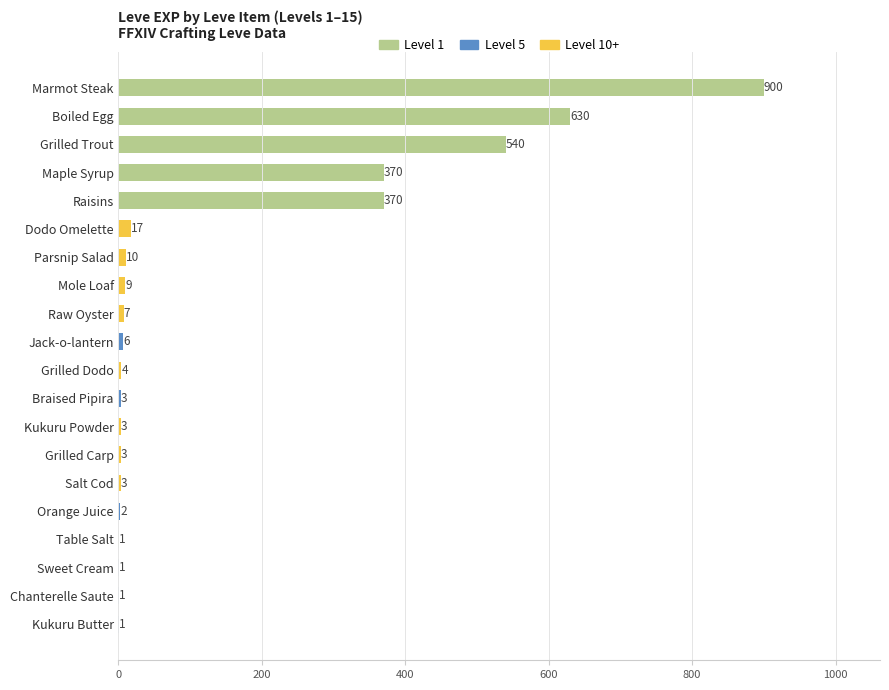

What is the change in value from Jack-o-lantern to Table Salt?

-5